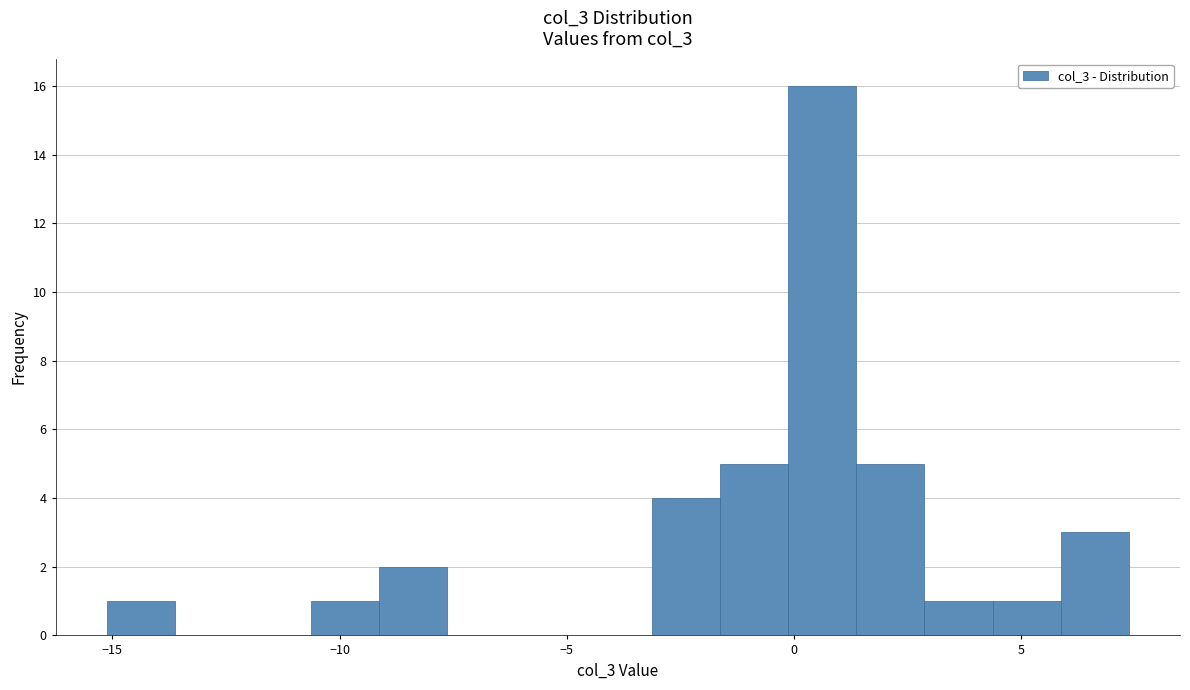

Around what value on the x-axis is the tallest bar? Give the approximate position of its centre, as read against the axis.

0.5